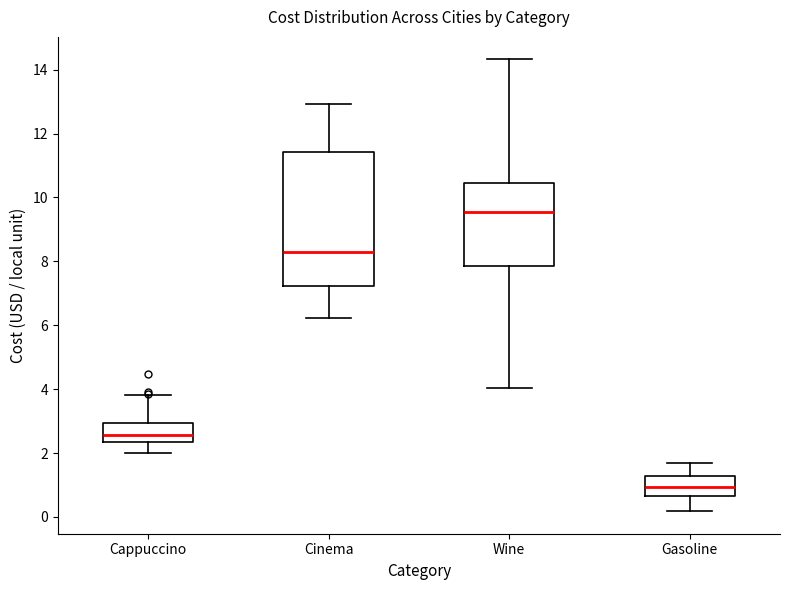

Reading left to right, read every box against the y-axis: the position of its median line, the range the box covers, and the ends of its whiskers. The values are not printed on the chart, so give them approximately, as read against the axis.

Cappuccino: median 2.6, box 2.4 to 3.0, whiskers 2.0 to 3.8
Cinema: median 8.4, box 7.2 to 11.4, whiskers 6.2 to 13.0
Wine: median 9.6, box 7.8 to 10.4, whiskers 4.0 to 14.4
Gasoline: median 1.0, box 0.6 to 1.2, whiskers 0.2 to 1.6